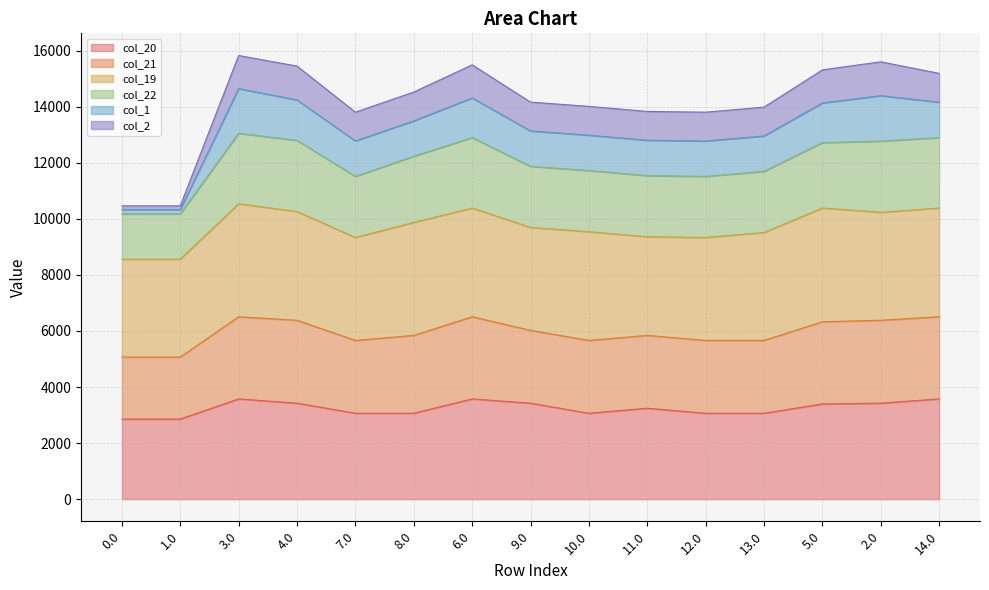

At which label does col_20 reach its peak?

3.0